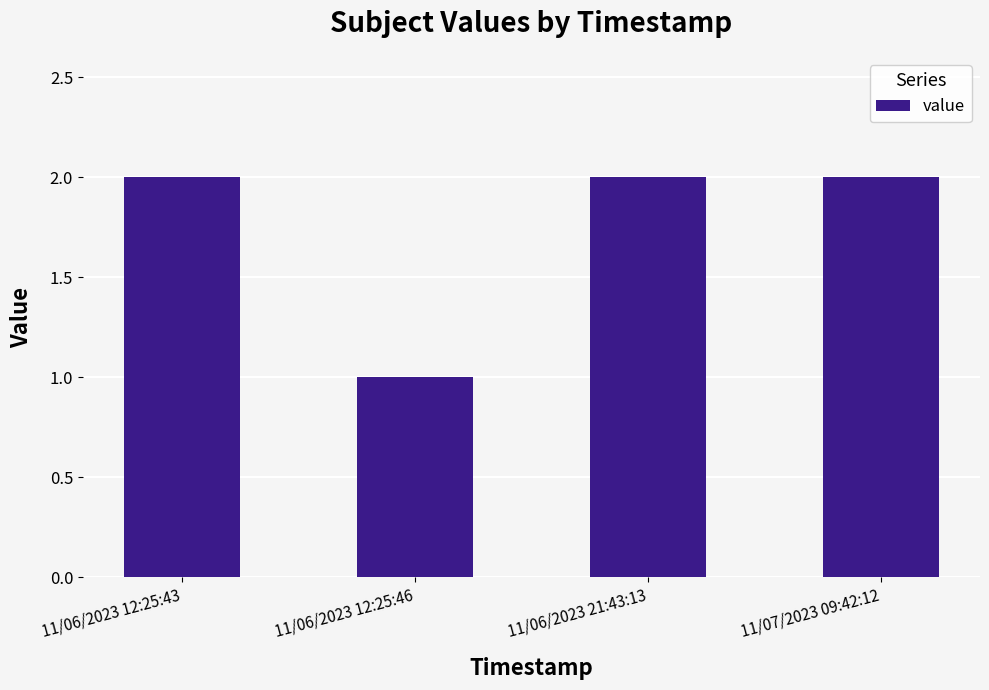

Approximately how many times larger is the value at 11/06/2023 12:25:46 compared to 11/06/2023 12:25:43?

0.5